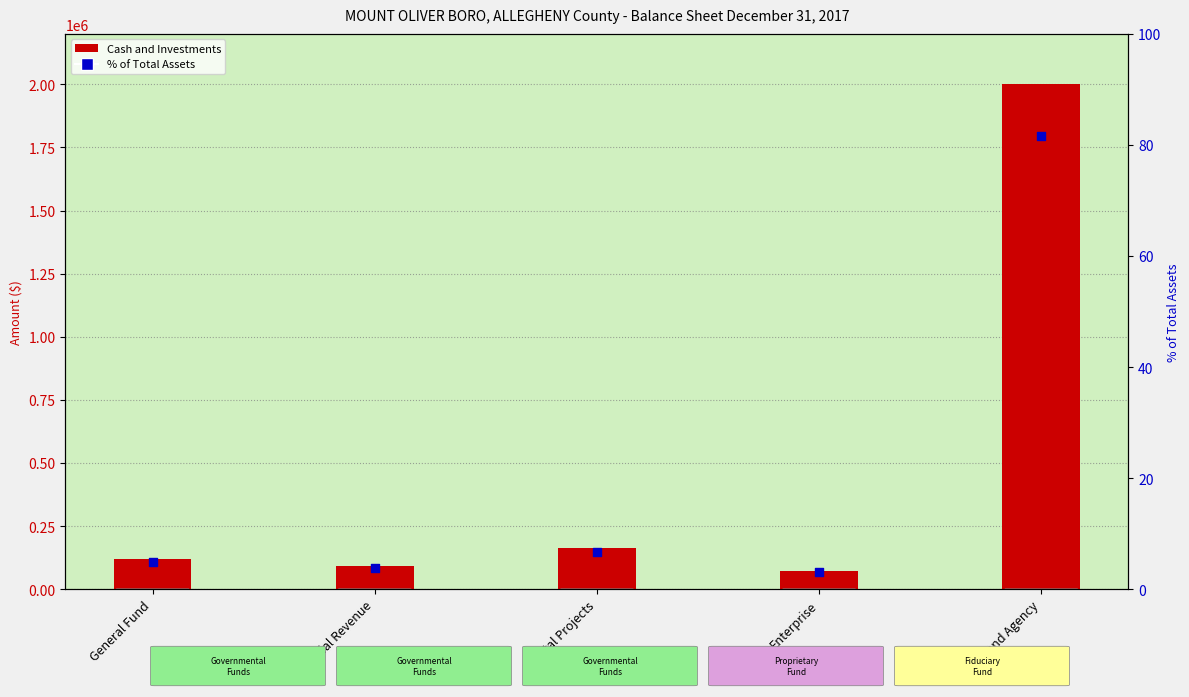

At how many categories does at least one series exceed 1985750?

1